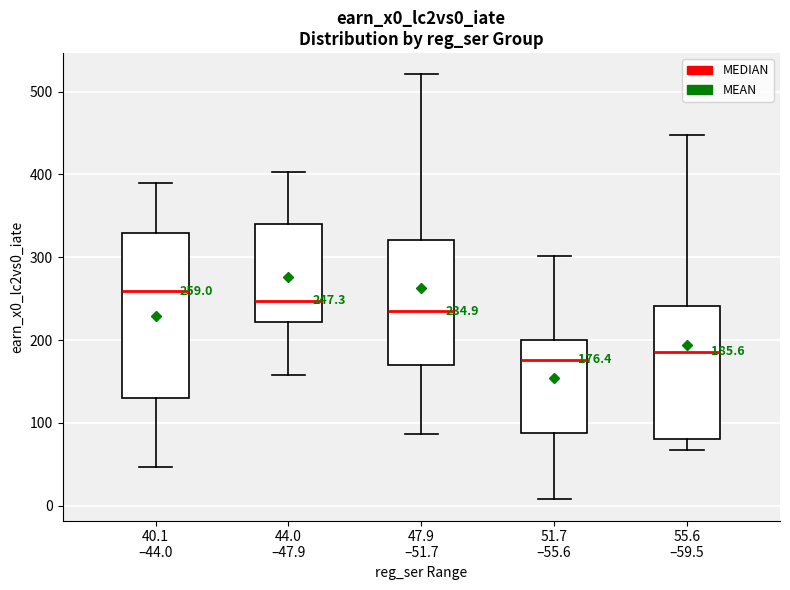

Comparing the boxes themselves (not the whiskers), which one is the tallest?

40.1 –44.0